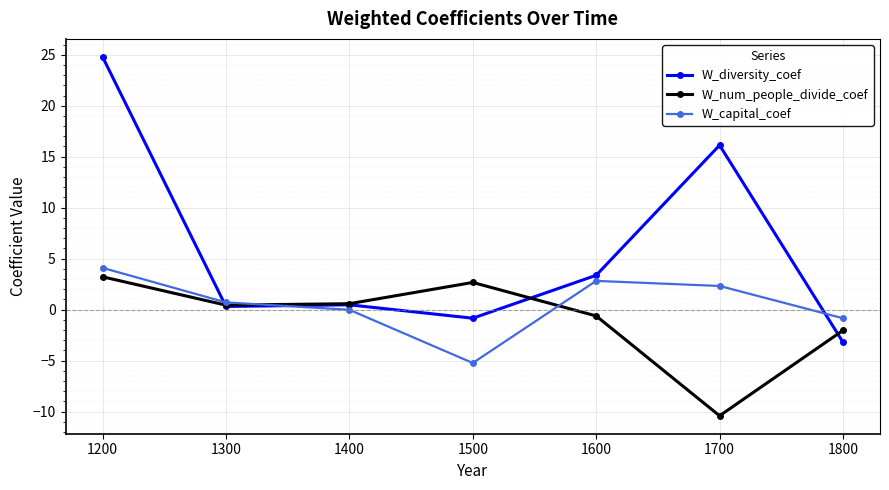

Between which two adjacent categories do W_capital_coef and W_diversity_coef first intersect?

1200 and 1300